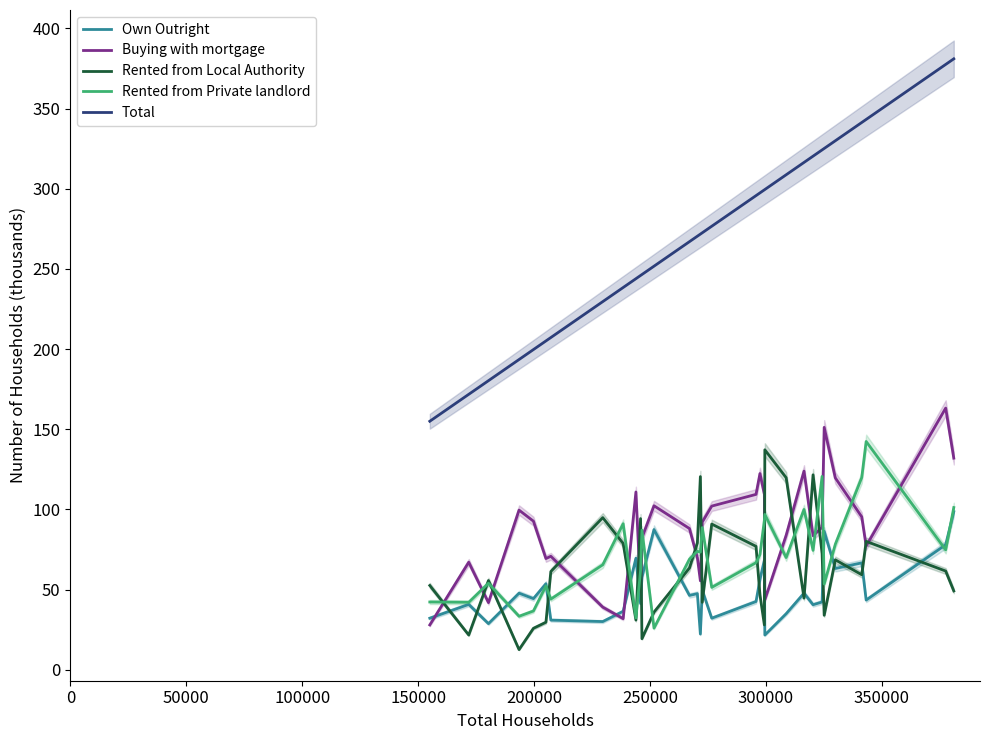

True or false: Rented from Private landlord and Total cross at least once.

False